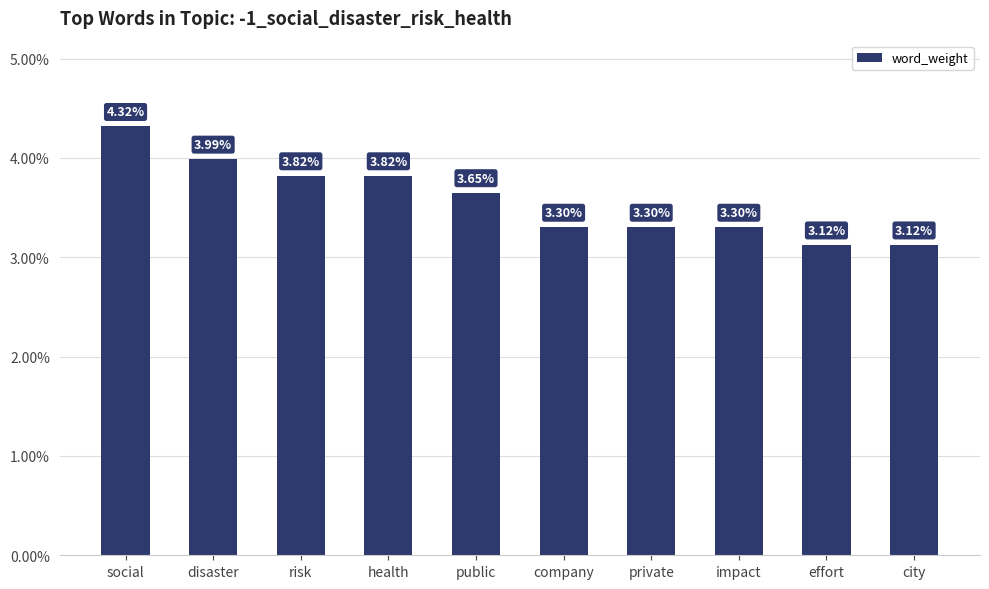

Count the values in the range 0 to 1.

10